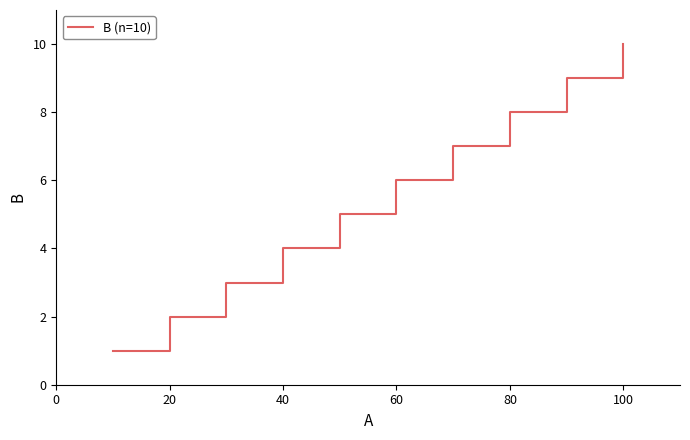

What is the maximum value shown in the chart?

10